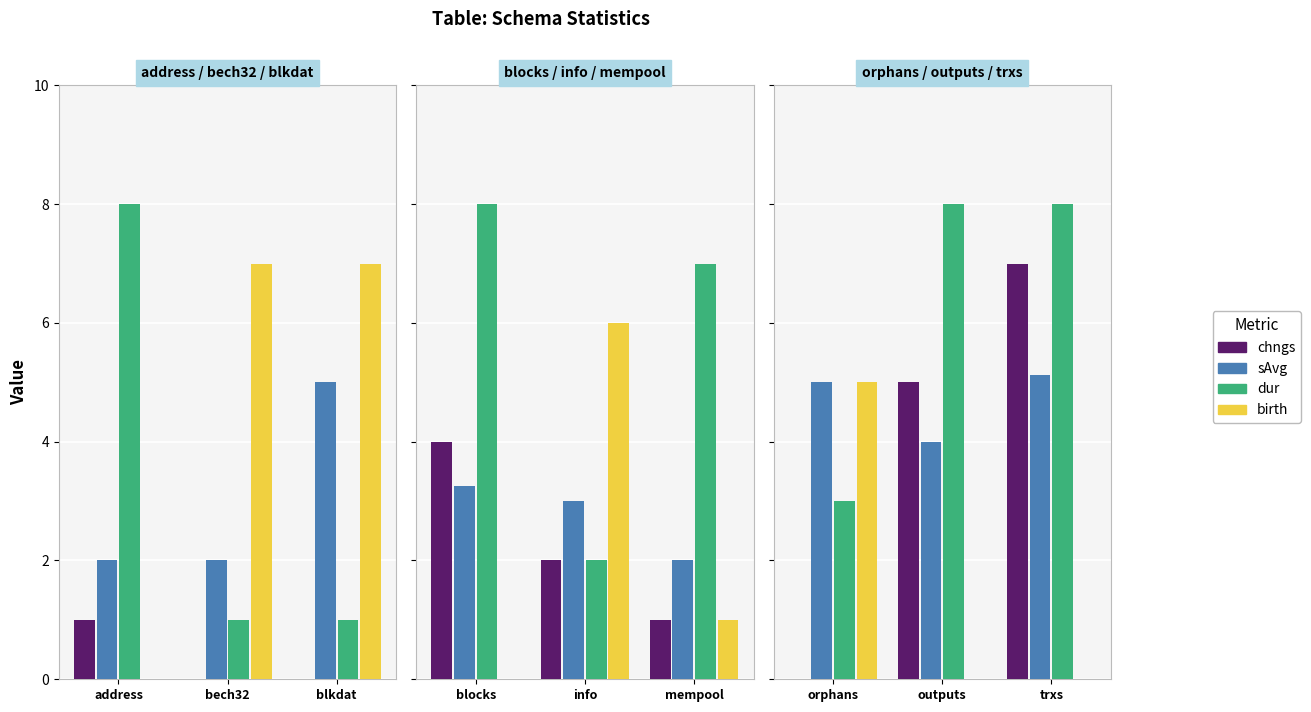

What is the label of the 4th bar from the right?

mempool